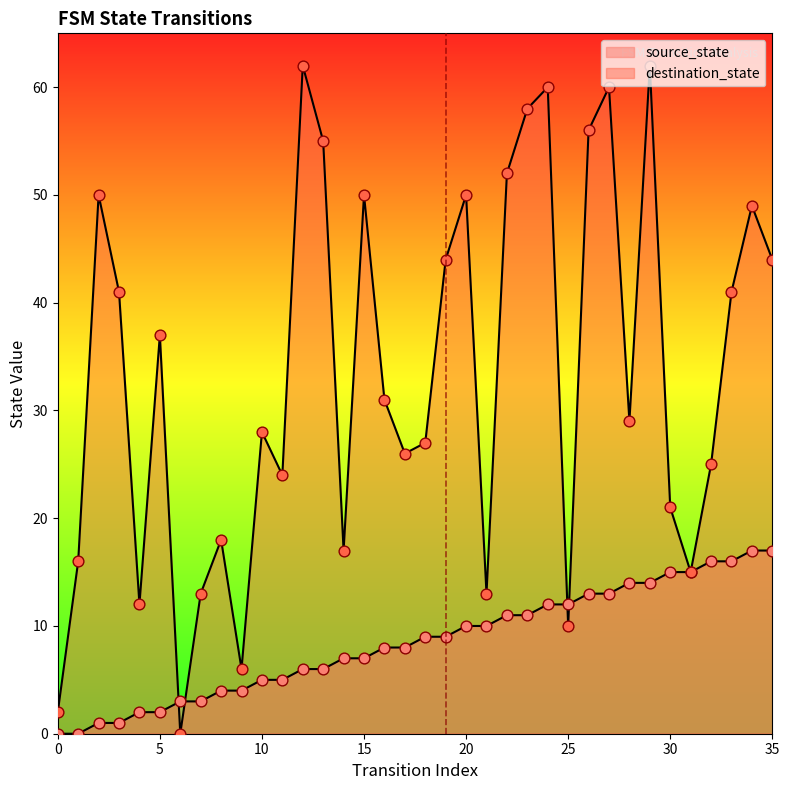

What is the total value across all series at 6?

3